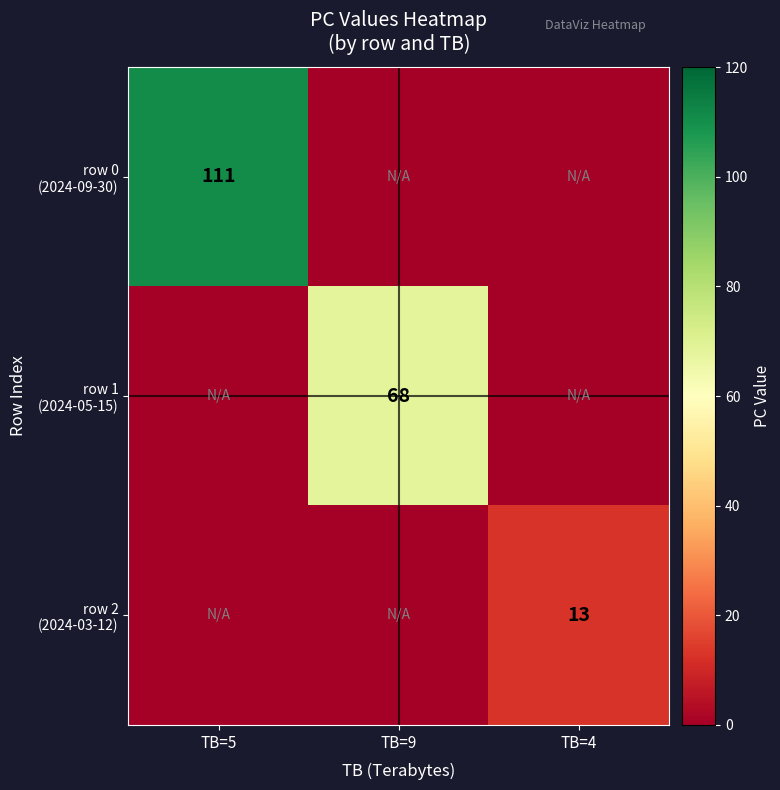

At which label does row 2 (2024-03-12) reach its minimum?

TB=5